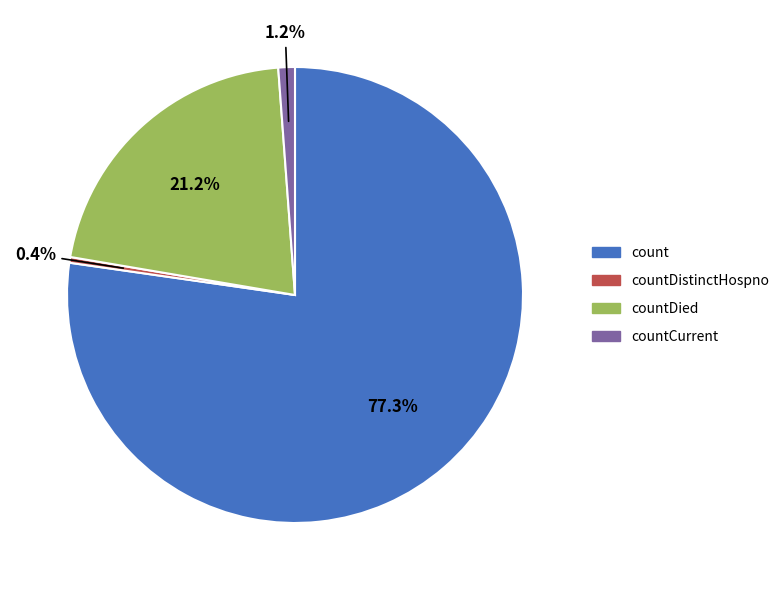

Is there a majority slice in this chart?

Yes